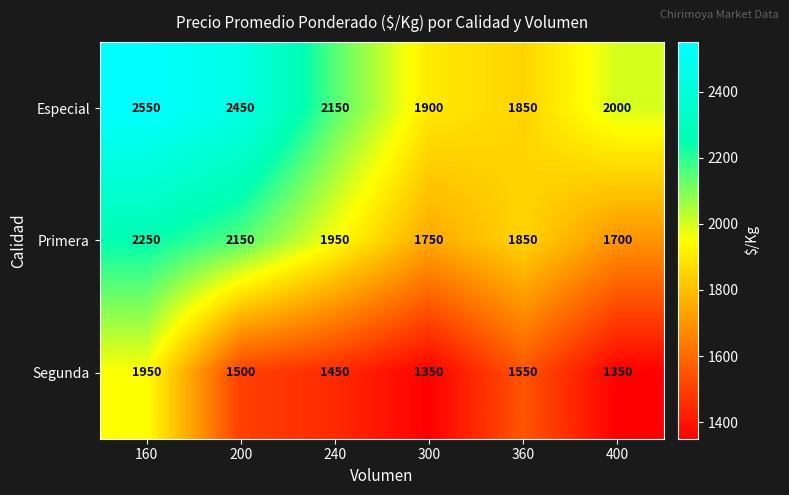

The value of Especial at 240 is 2150. True or false?

True